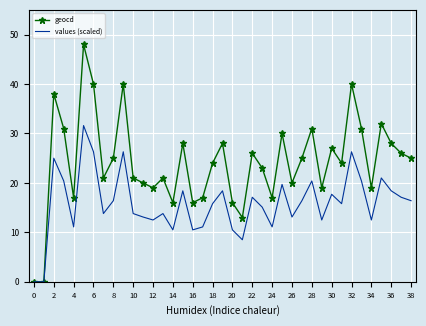

Which series has the largest total across all categories?

geocd